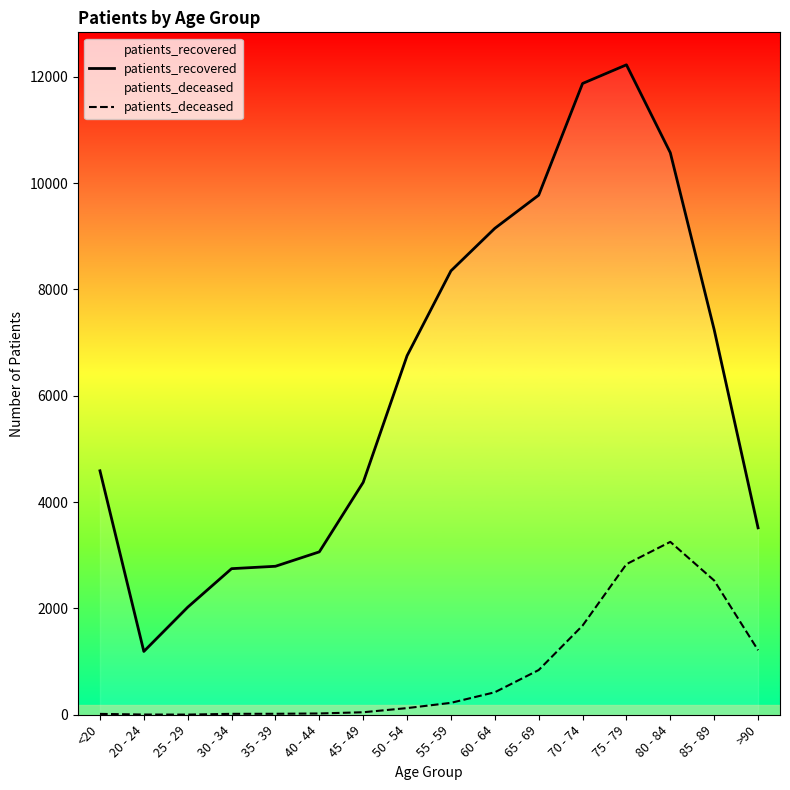

Rank the categories by patients_deceased value from lowest to highest.

25 - 29, 20 - 24, <20, 30 - 34, 35 - 39, 40 - 44, 45 - 49, 50 - 54, 55 - 59, 60 - 64, 65 - 69, >90, 70 - 74, 85 - 89, 75 - 79, 80 - 84